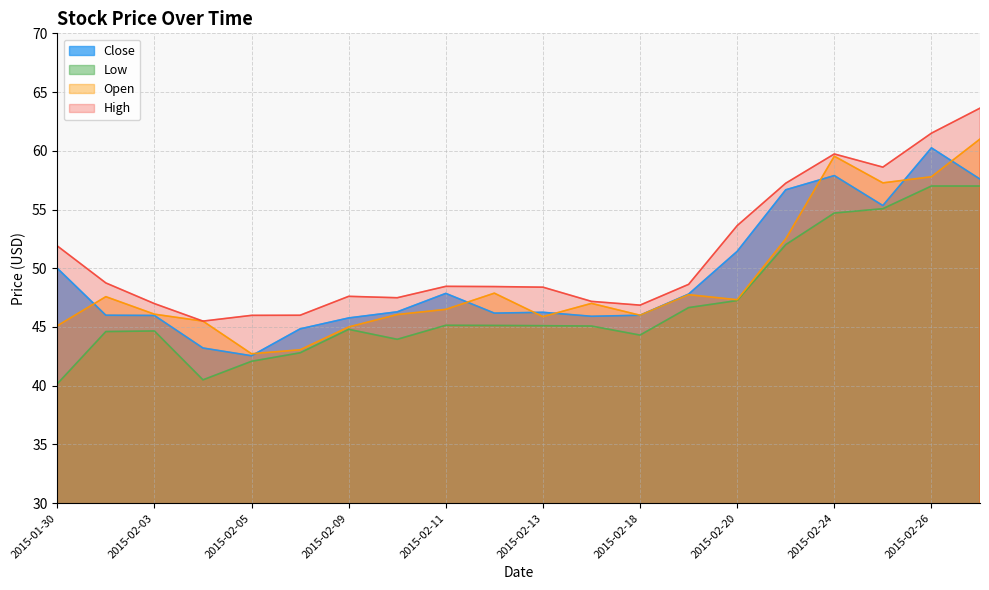

What are all the series names shown in the legend?

Close, Low, Open, High